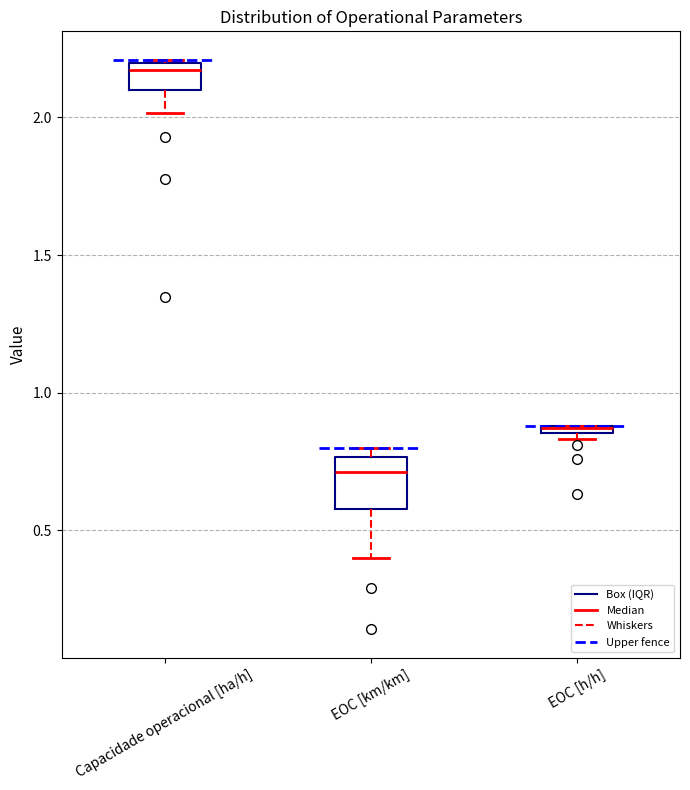

Where is the lower edge of the box for EOC [h/h] on the y-axis? The values are not printed on the chart, so give them approximately, as read against the axis.

0.85